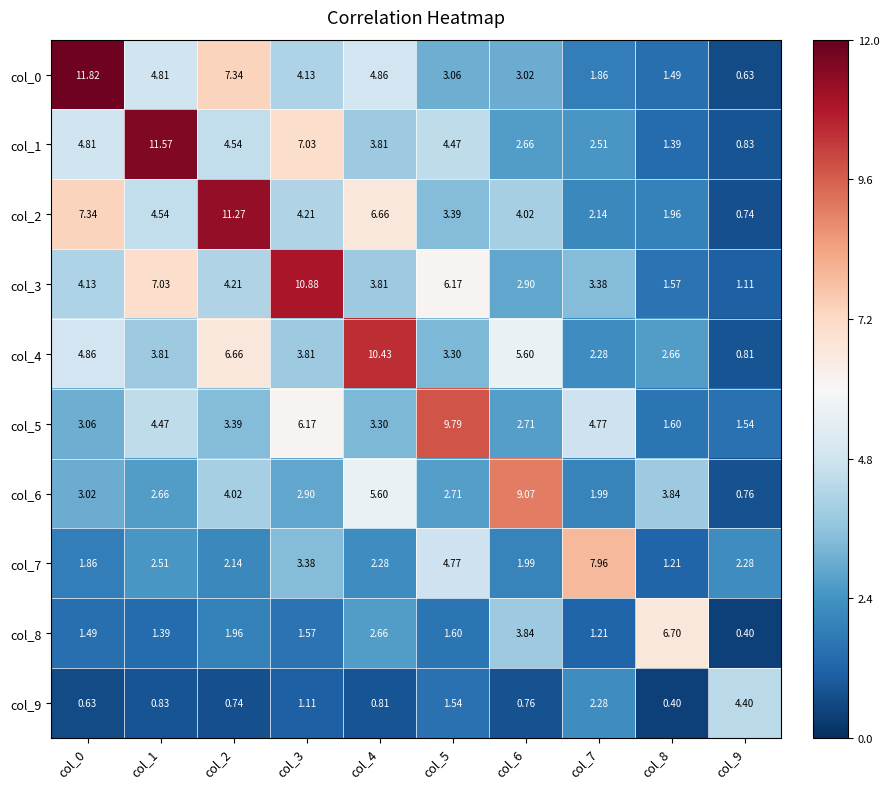

Rank the series by their maximum value, from lowest to highest.

col_9, col_8, col_7, col_6, col_5, col_4, col_3, col_2, col_1, col_0